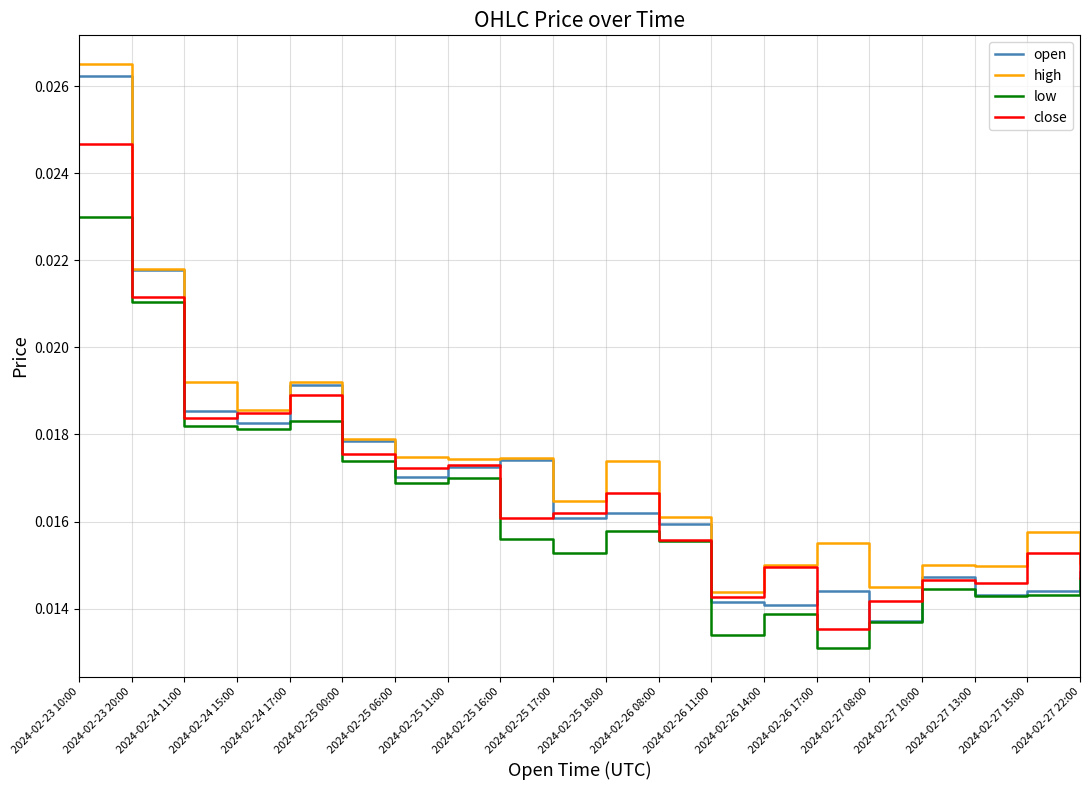

Between 2024-02-24 11:00 and 2024-02-25 00:00, which series saw the biggest shift?

high